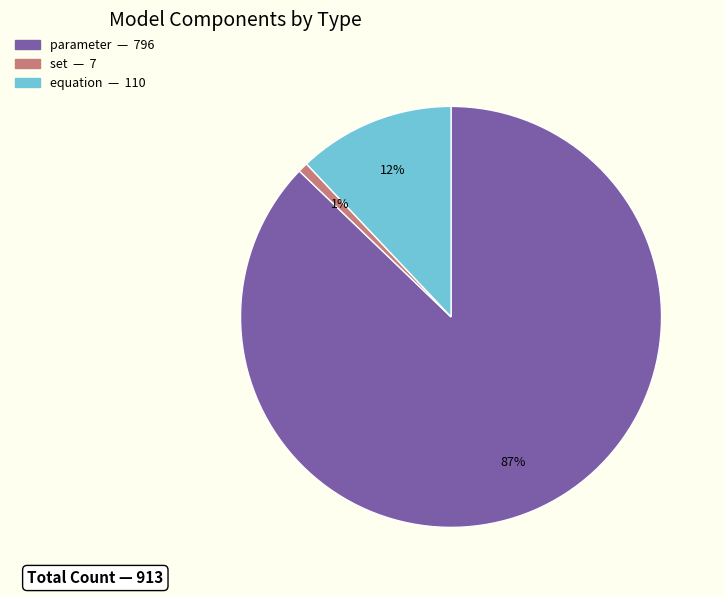

Is there any slice that represents more than half of the pie?

Yes